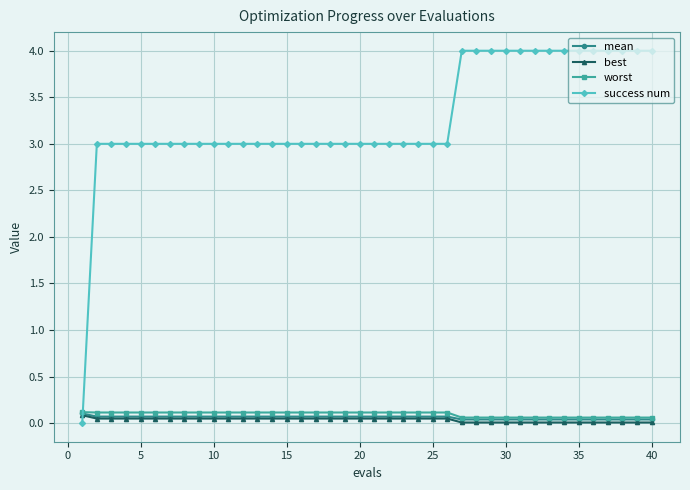

How many times do mean and success num cross each other?

1